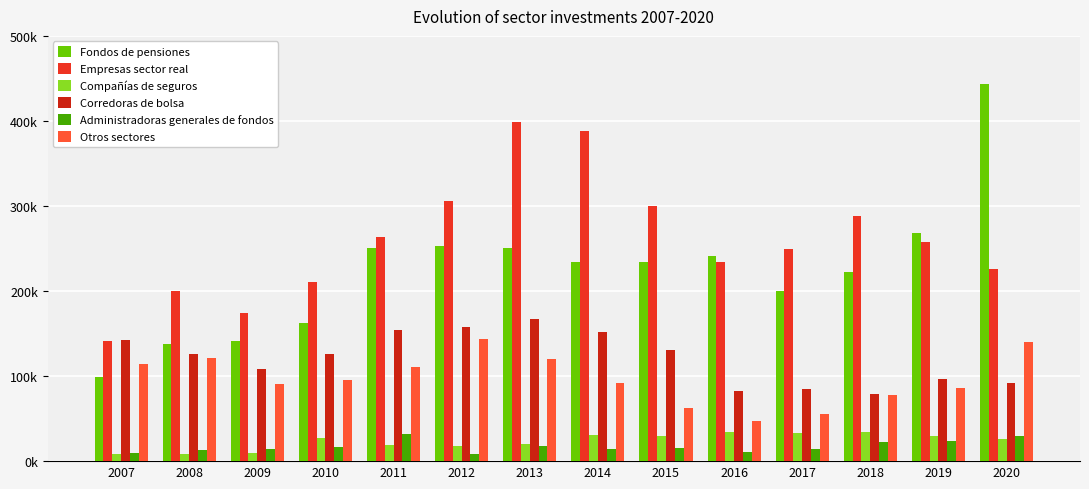

Between 2008 and 2012, which series saw the biggest shift?

Fondos de pensiones